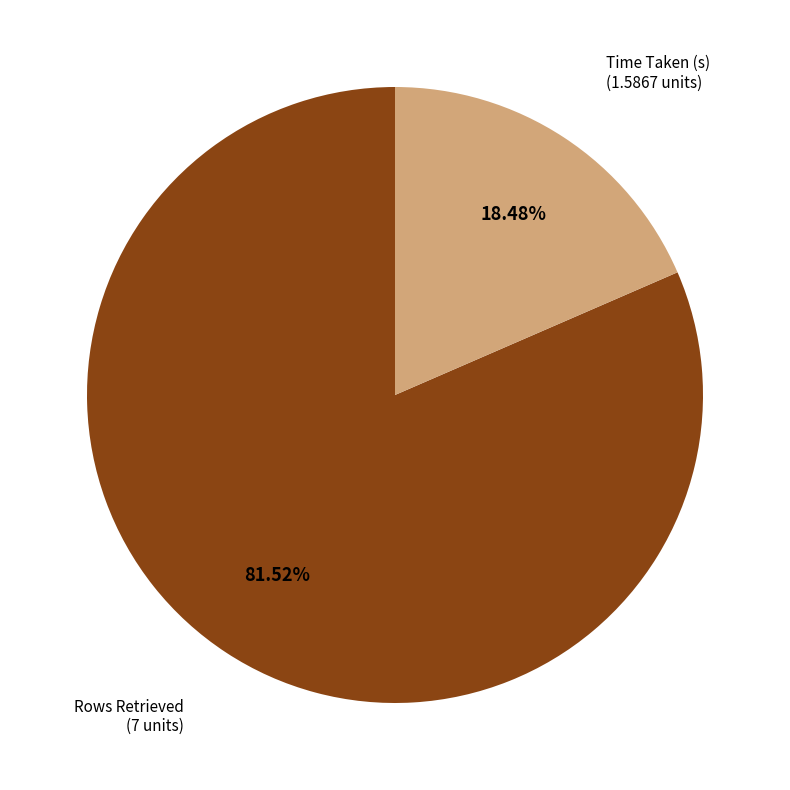

Does any single category account for the majority?

Yes